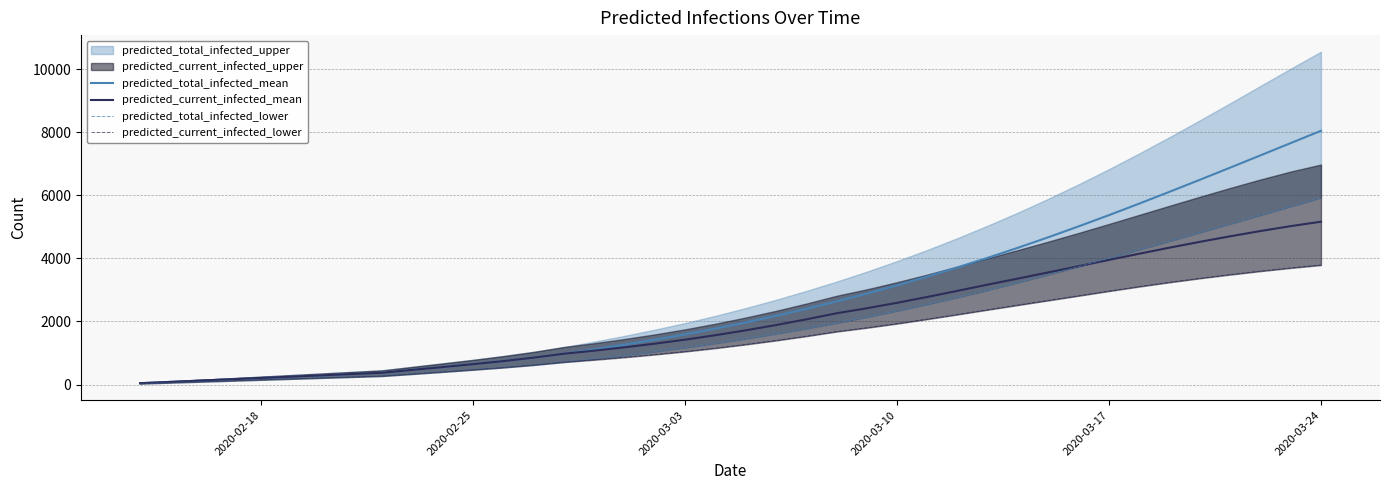

The value of predicted_total_infected_mean at 2020-02-25 is 646. True or false?

True